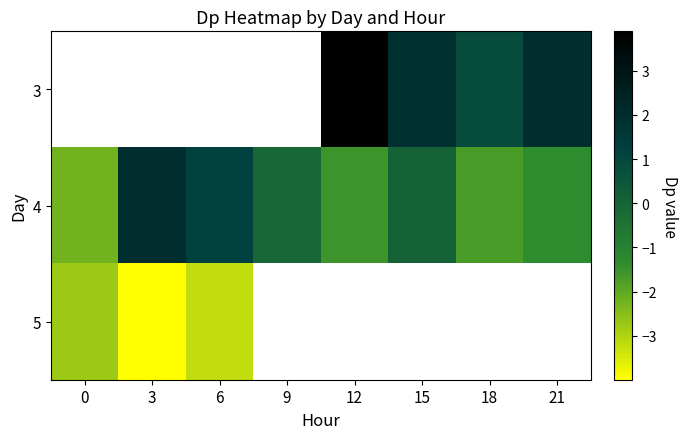

What is the spread (max minus min) of values at 12?

5.4